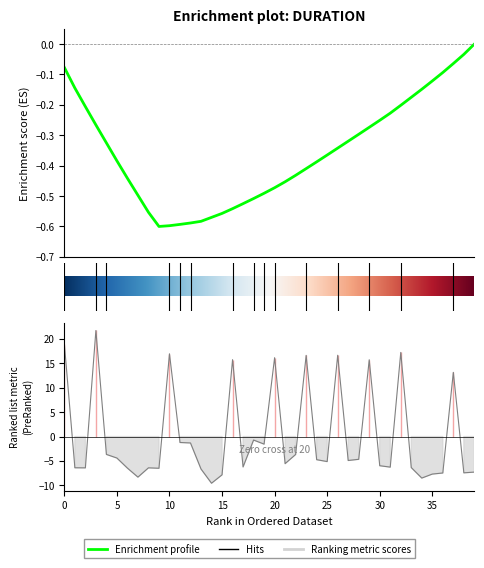

What is the label of the 39th point from the left?

38